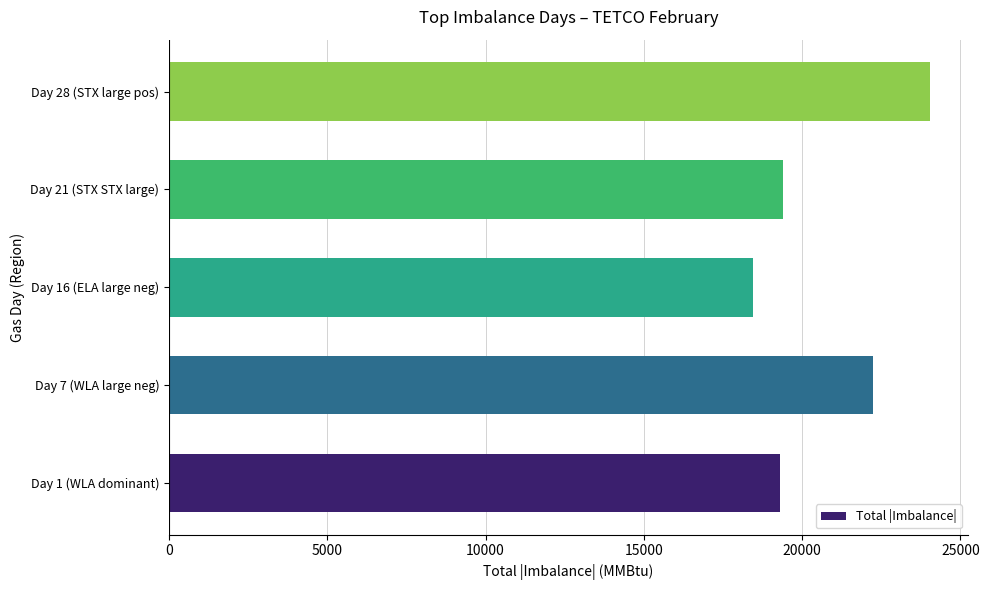

Which category has the lowest value across all series?

Day 16 (ELA large neg)